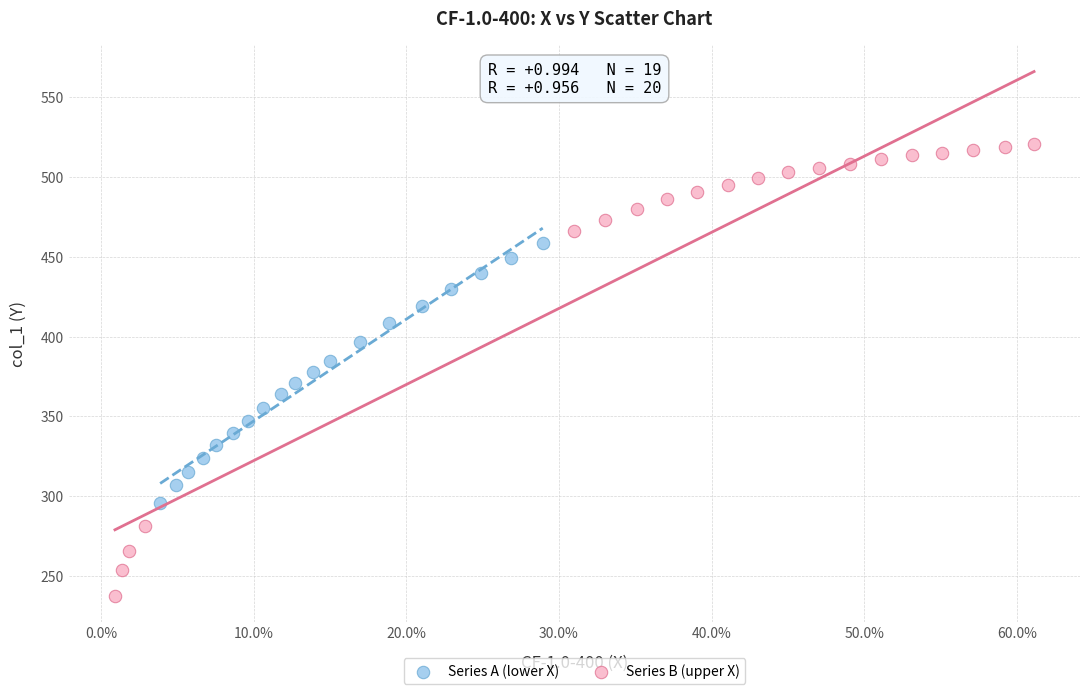

Which series reaches the minimum Y coordinate?

Series B (upper X)